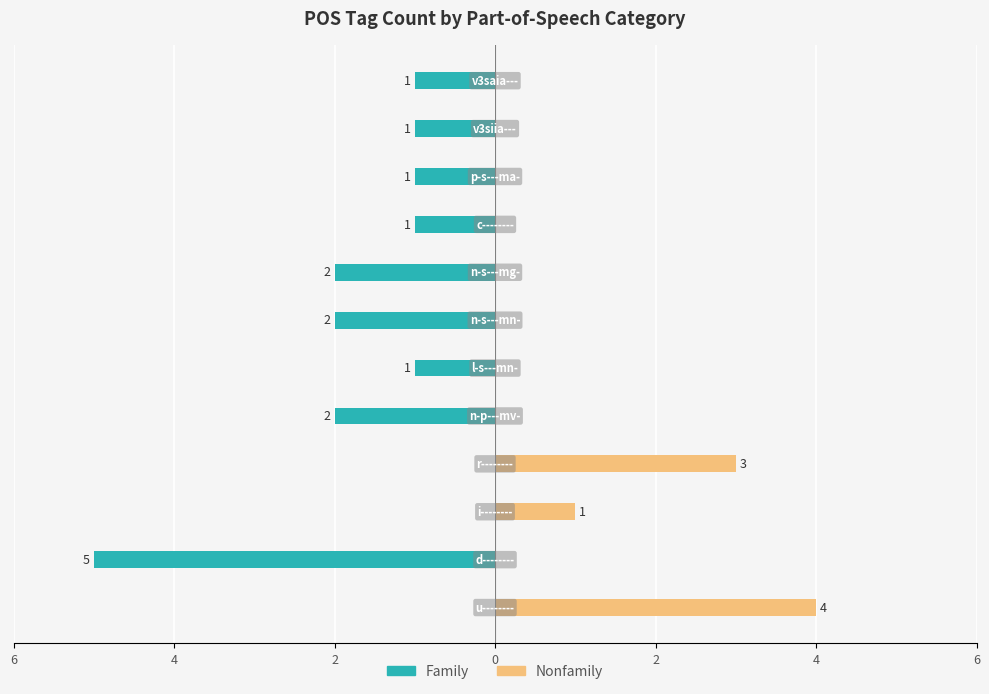

What are all the series names shown in the legend?

Family, Nonfamily